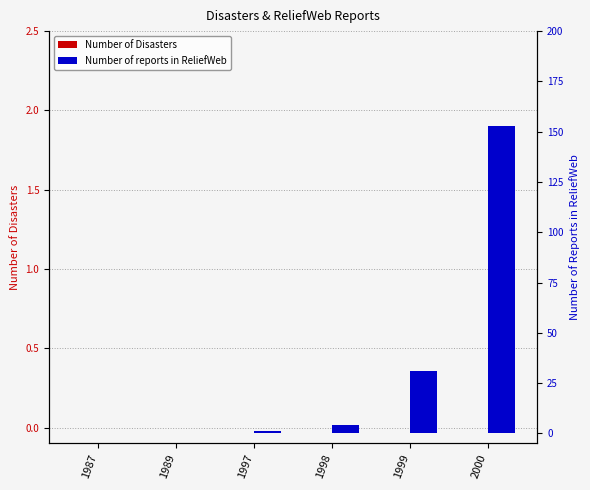

Rank the series by their maximum value, from highest to lowest.

Number of reports in ReliefWeb, Number of Disasters